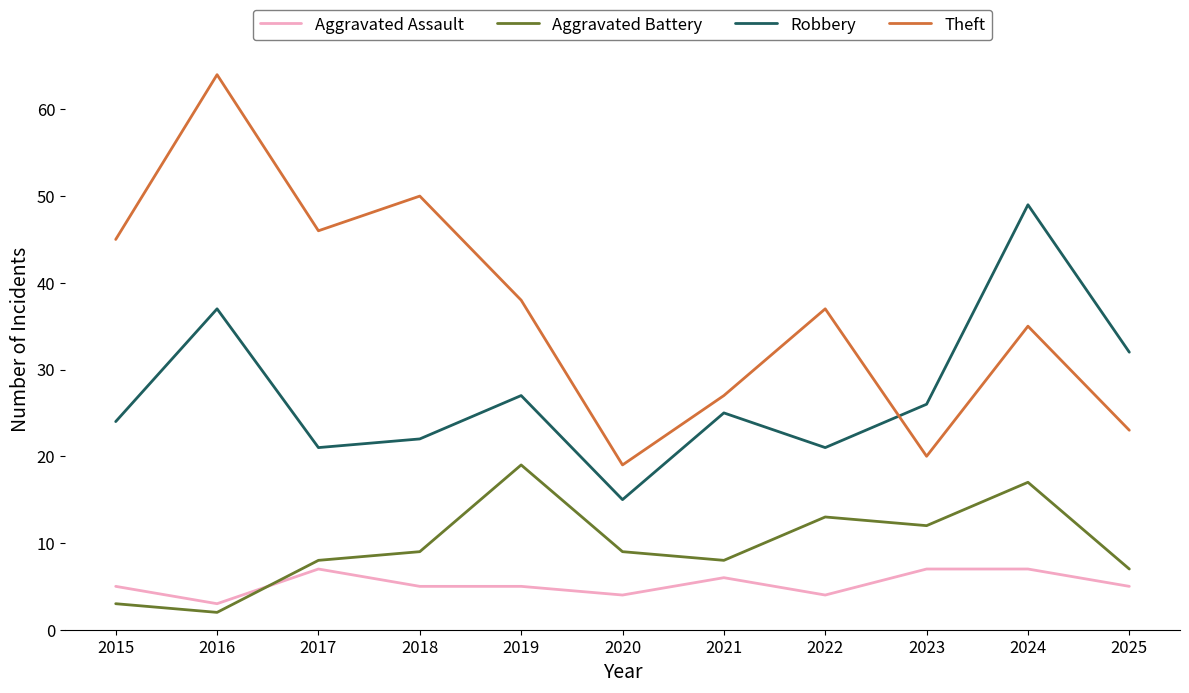

What is the spread (max minus min) of values at 2015?

42